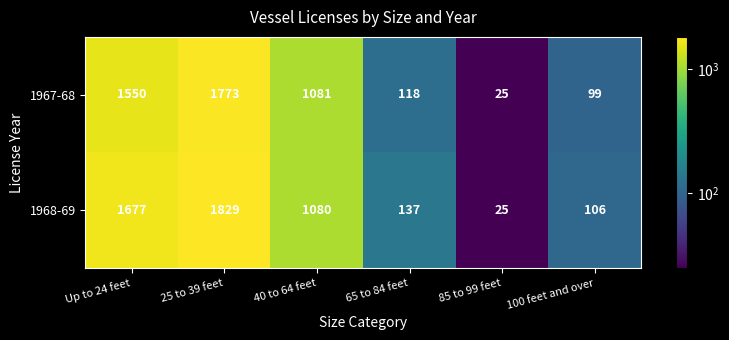

Read the 1968-69 value at Up to 24 feet, to the nearest 50.

1700